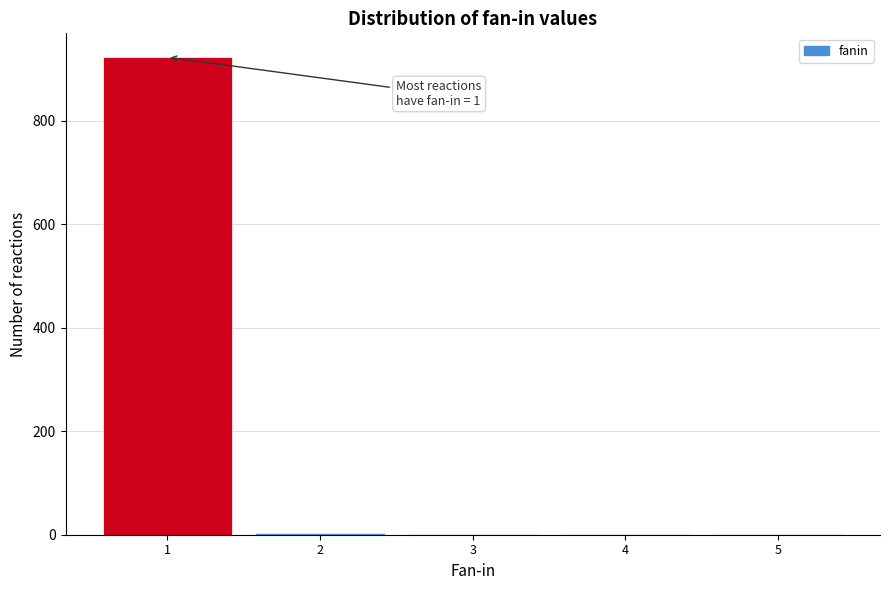

Over which range of the x-axis is the bar tallest?

0.5 to 1.5